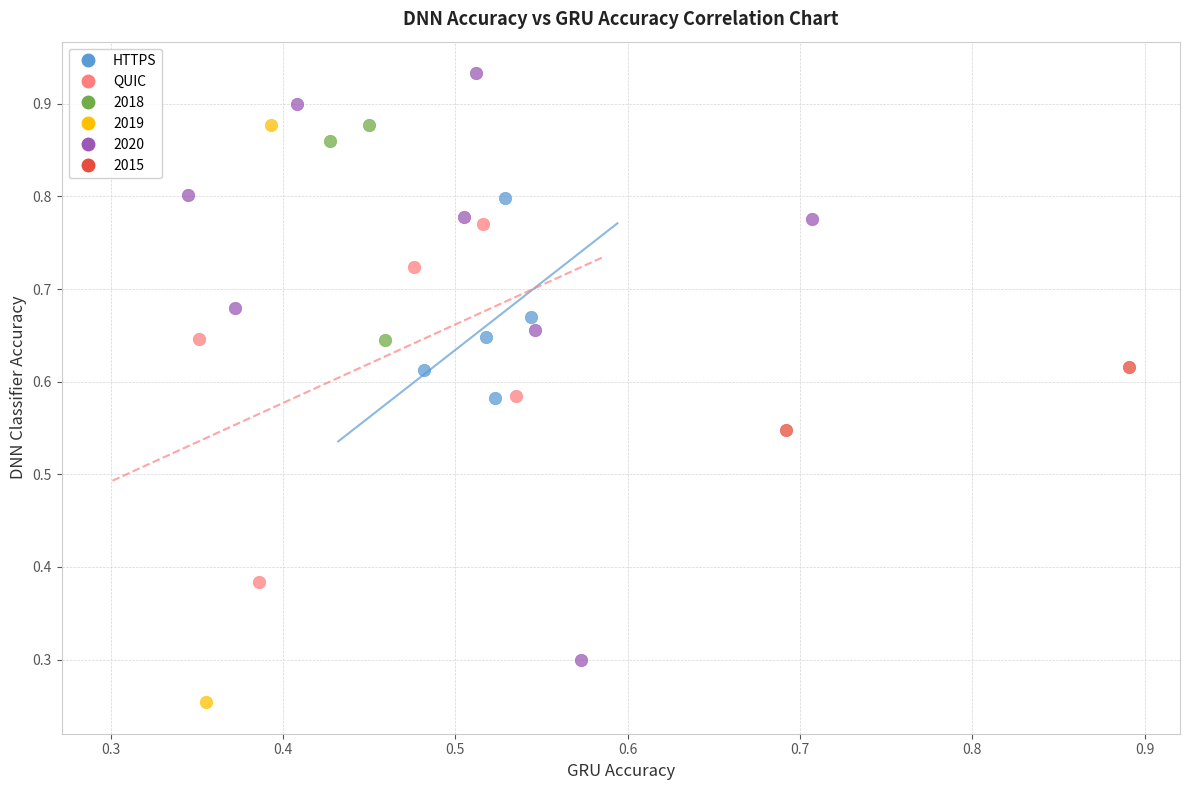

Which series reaches the minimum Y coordinate?

2019